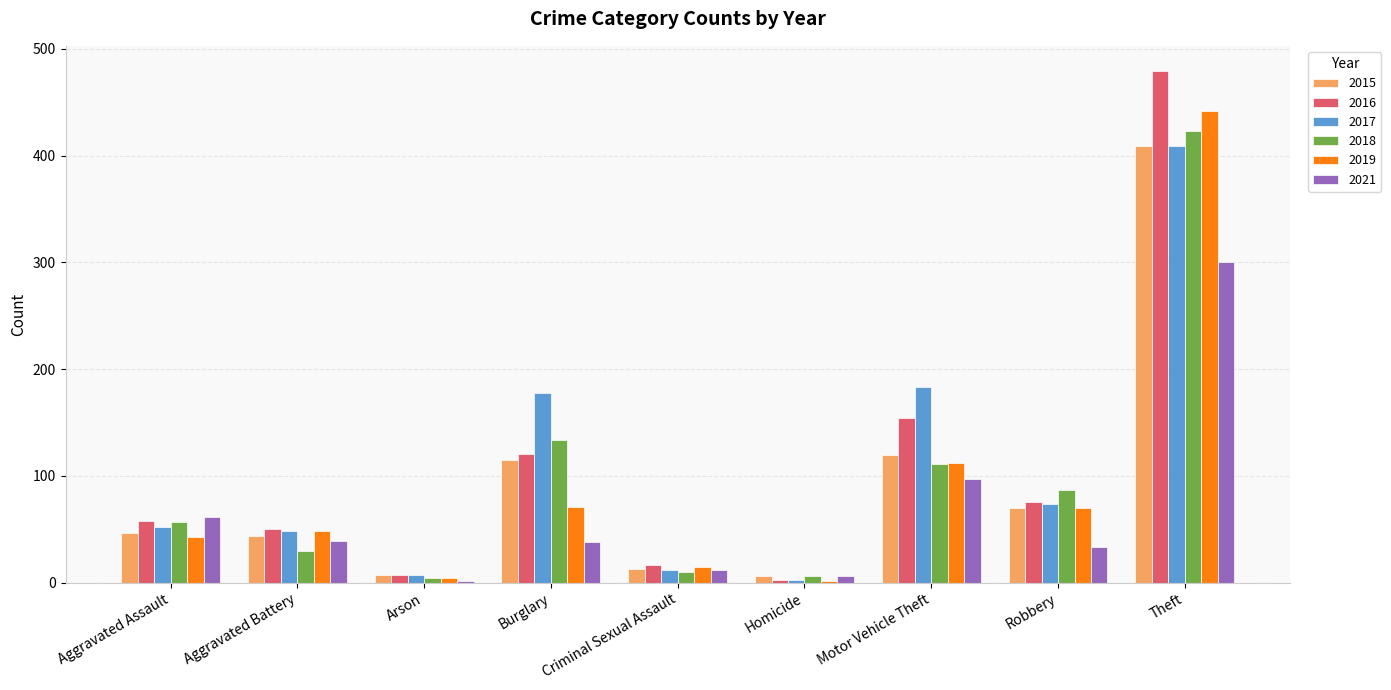

What is the maximum value shown in the chart?

479